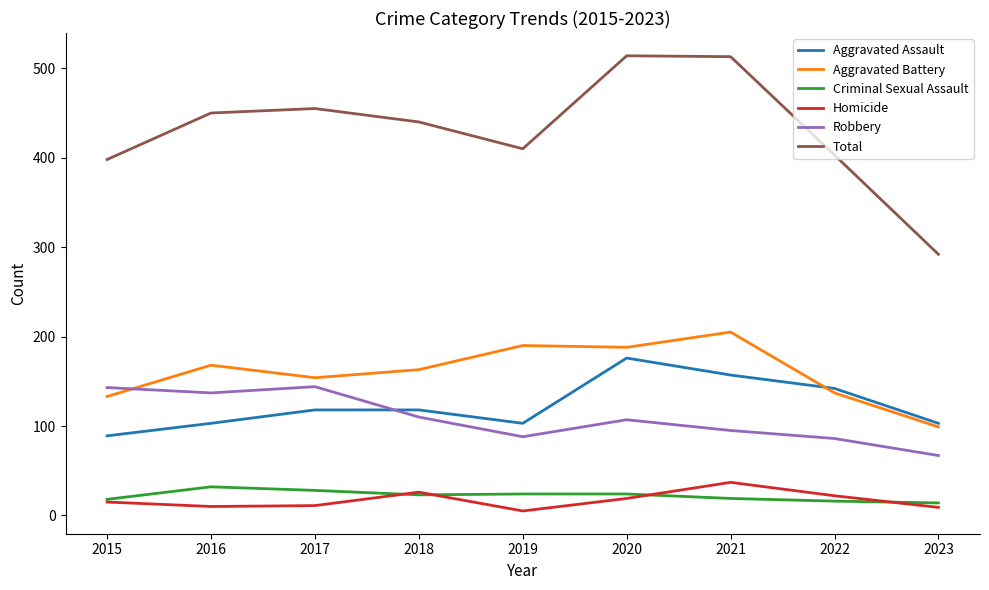

What is the maximum value shown in the chart?

514